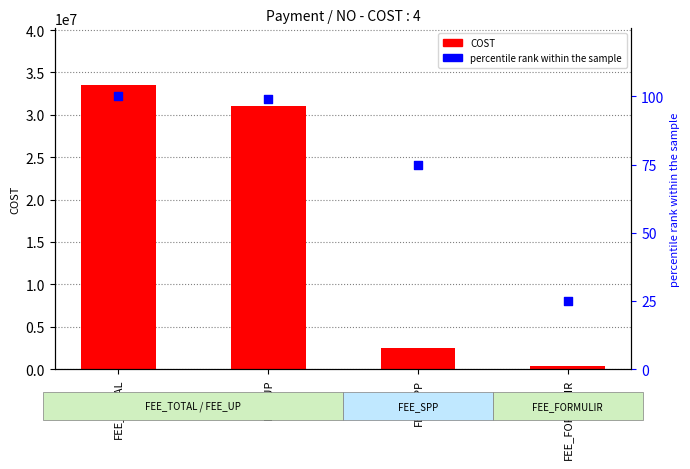

Is the value of COST at FEE_FORMULIR greater than the value of percentile rank within the sample at FEE_TOTAL?

Yes